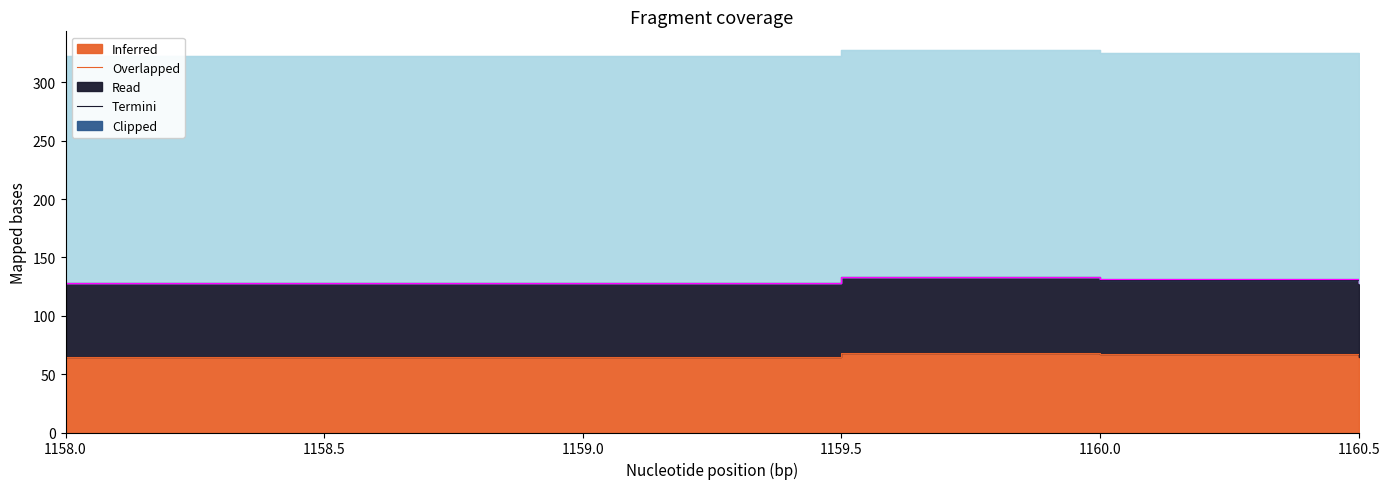

Reading left to right, extract all data points from this chart.

Inferred: 1158.0=65.0	1159.5=68.0	1160.0=67.0	1160.5=65.0
Overlapped: 1158.0=63.0	1159.5=65.0	1160.0=64.0	1160.5=63.0
Read: 1158.0=0.2	1159.5=0.2	1160.0=0.2	1160.5=0.2
Termini: 1158.0=0.0	1159.5=0.0	1160.0=0.0	1160.5=0.0
Clipped: 1158.0=194.0	1159.5=194.0	1160.0=194.0	1160.5=194.0